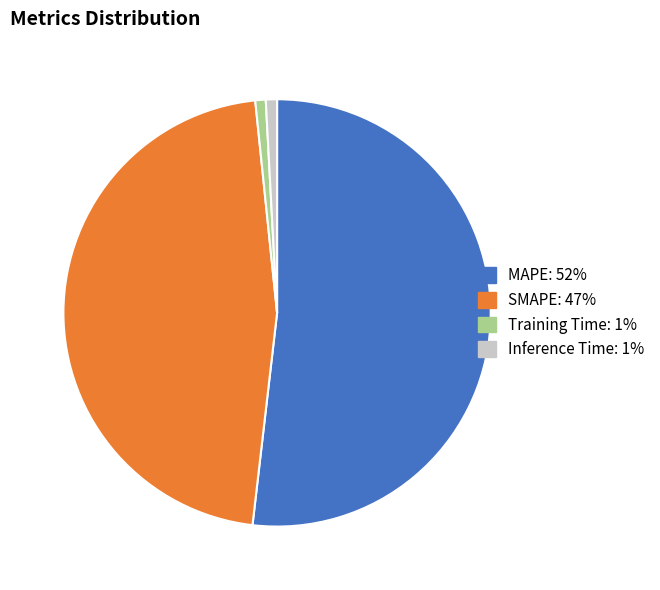

What is the largest slice in the pie chart?

MAPE